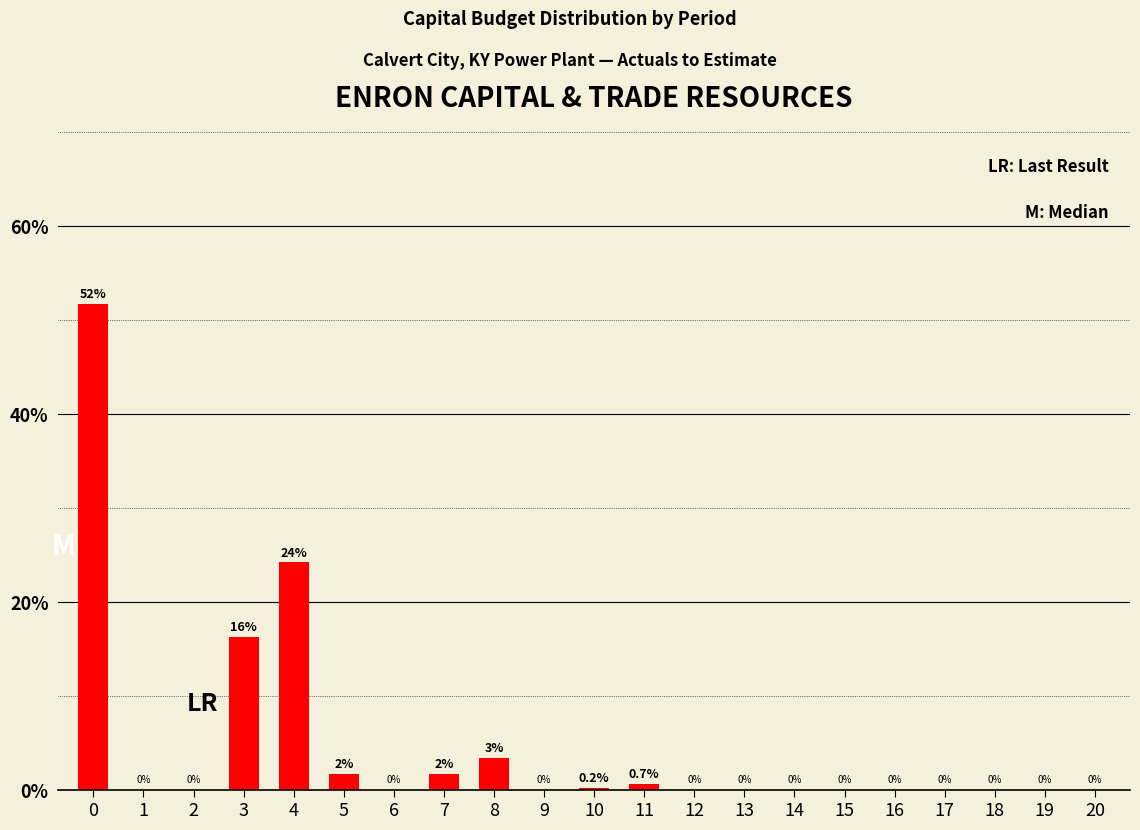

Is it true that the value at 6 is 17.3?

False